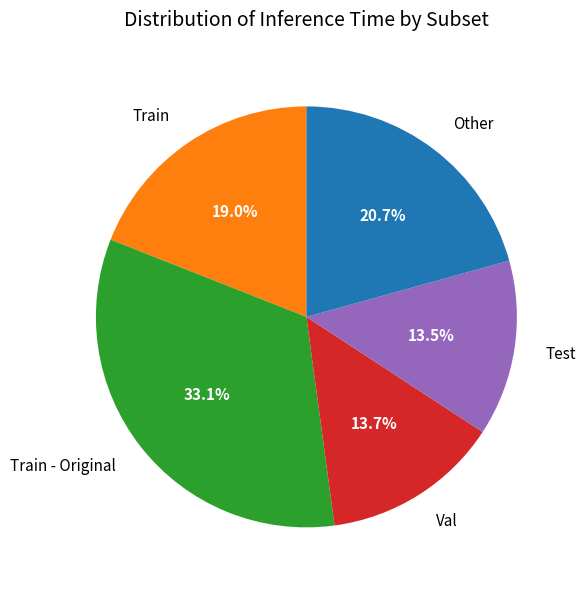

Which category has the biggest portion of the pie?

Train - Original